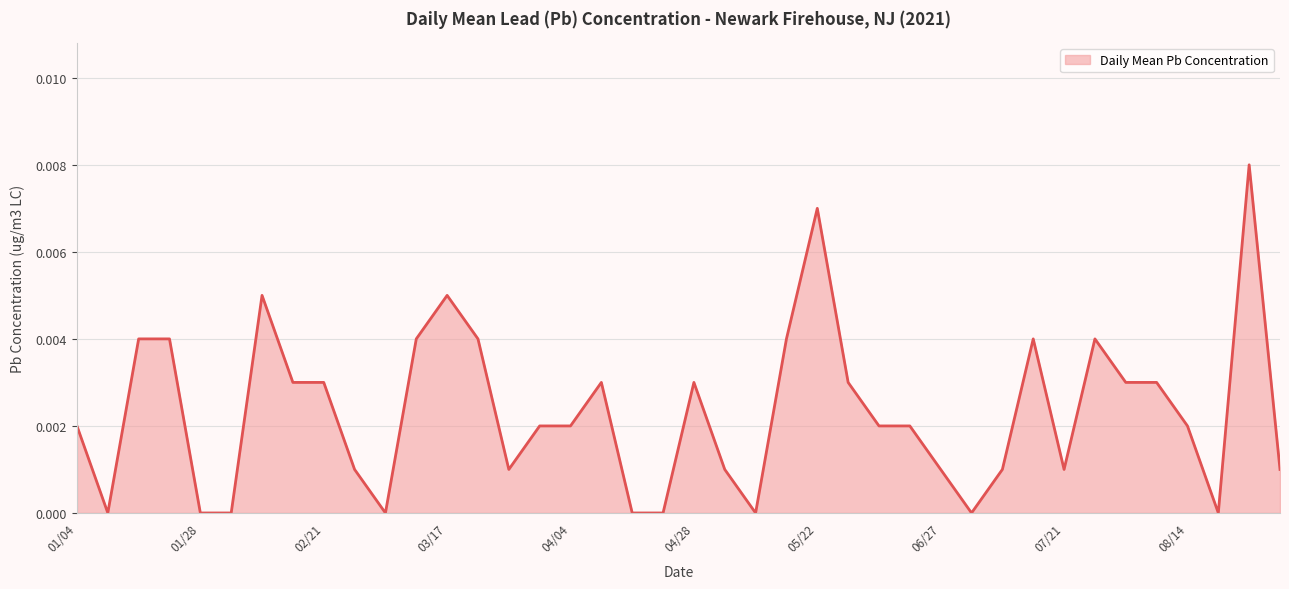

What is the sum of all values?

0.1